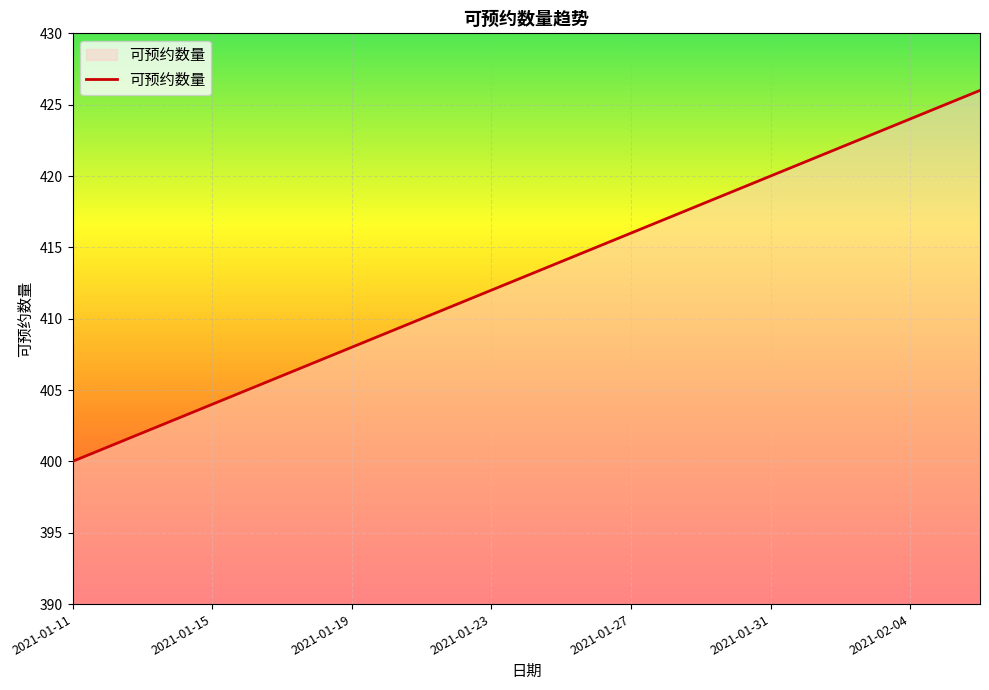

What is the minimum value shown in the chart?

400